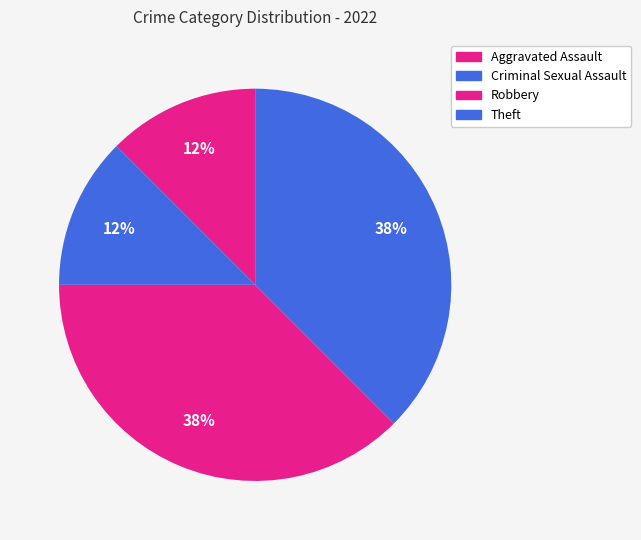

Count the number of slices in the pie.

4